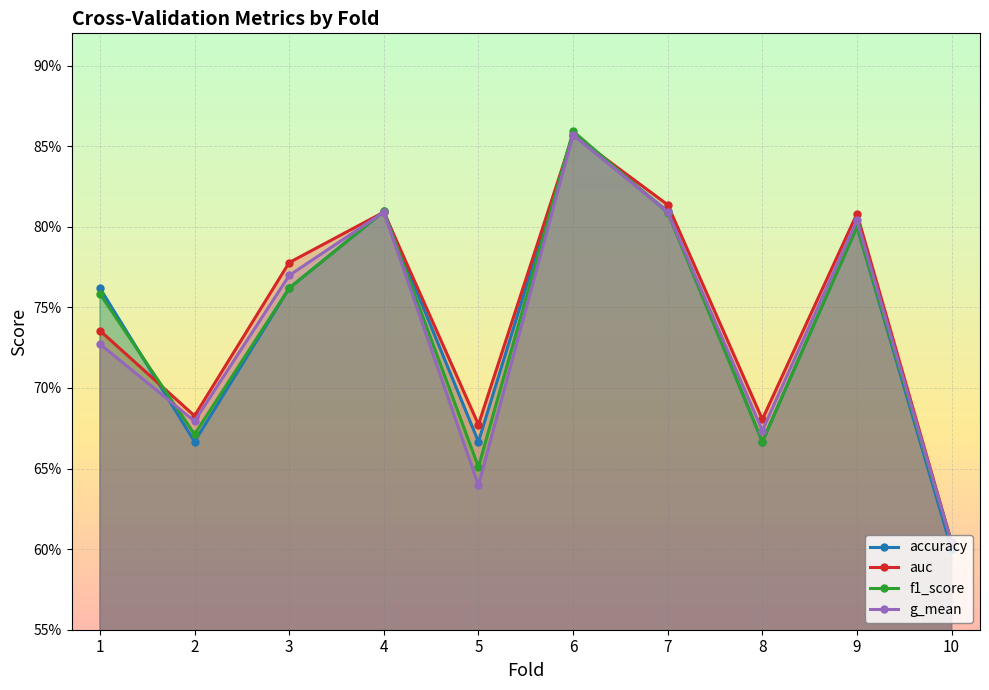

What are all the series names shown in the legend?

accuracy, auc, f1_score, g_mean